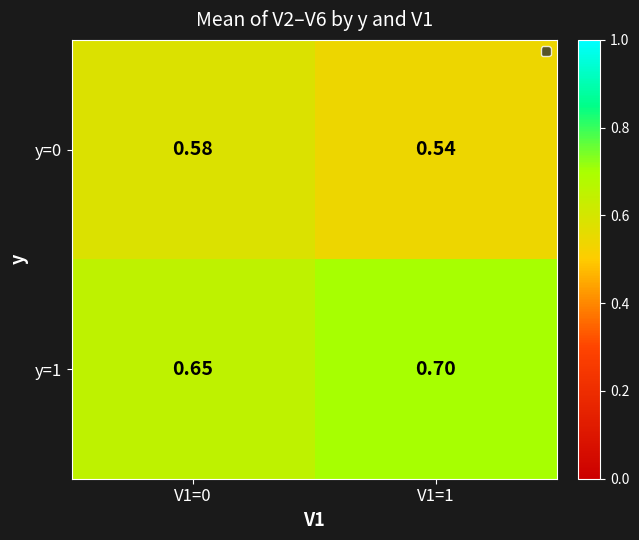

Is the value of y=0 at V1=1 greater than the value of y=1 at V1=0?

No